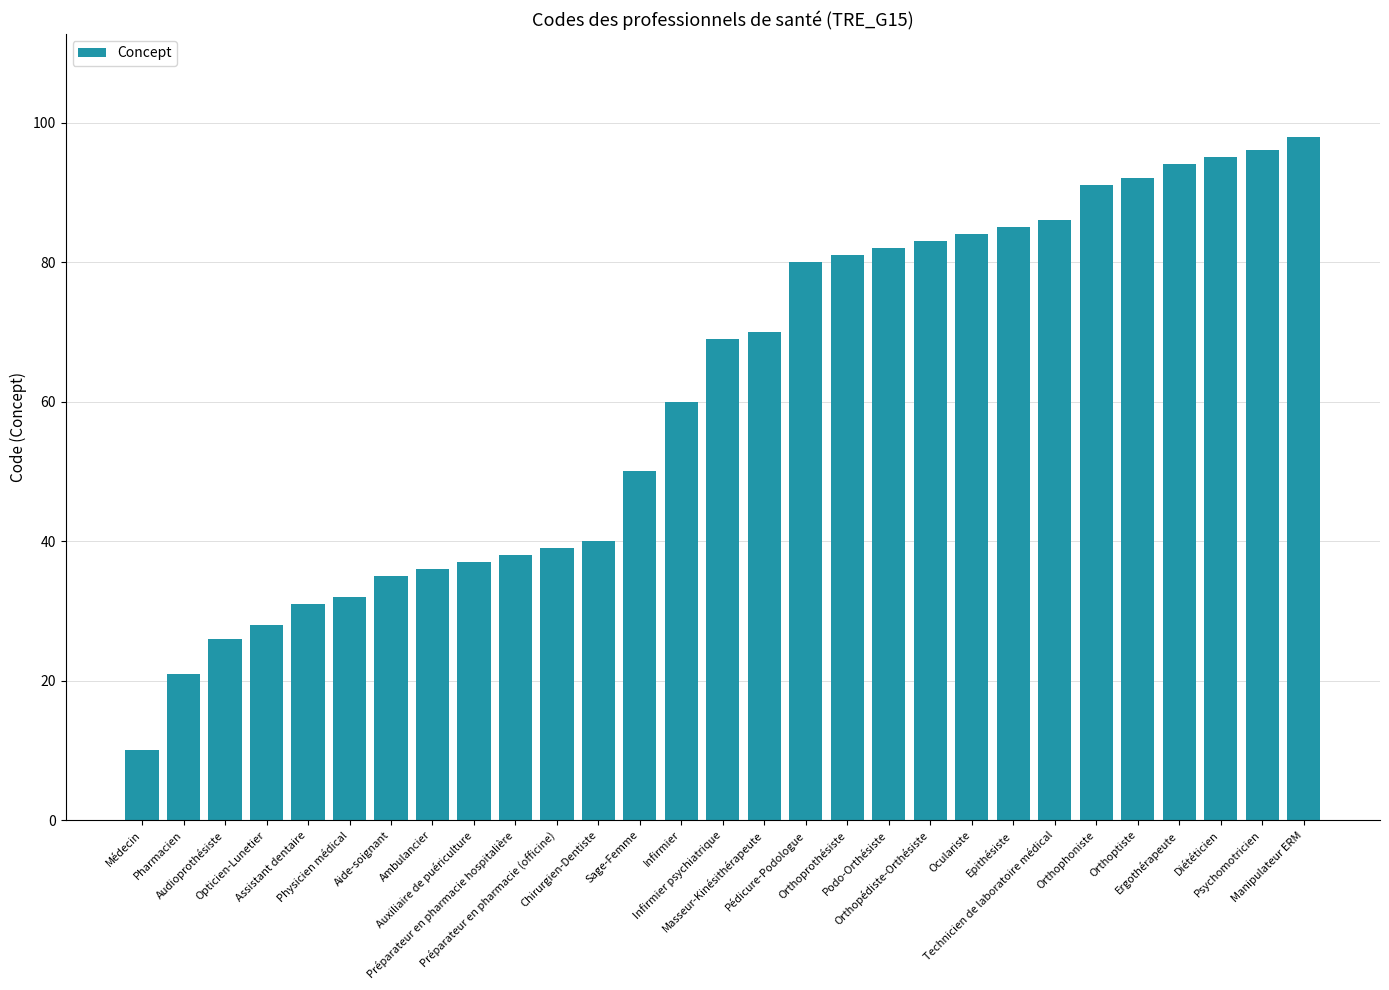

Does the chart contain stacked bars?

No